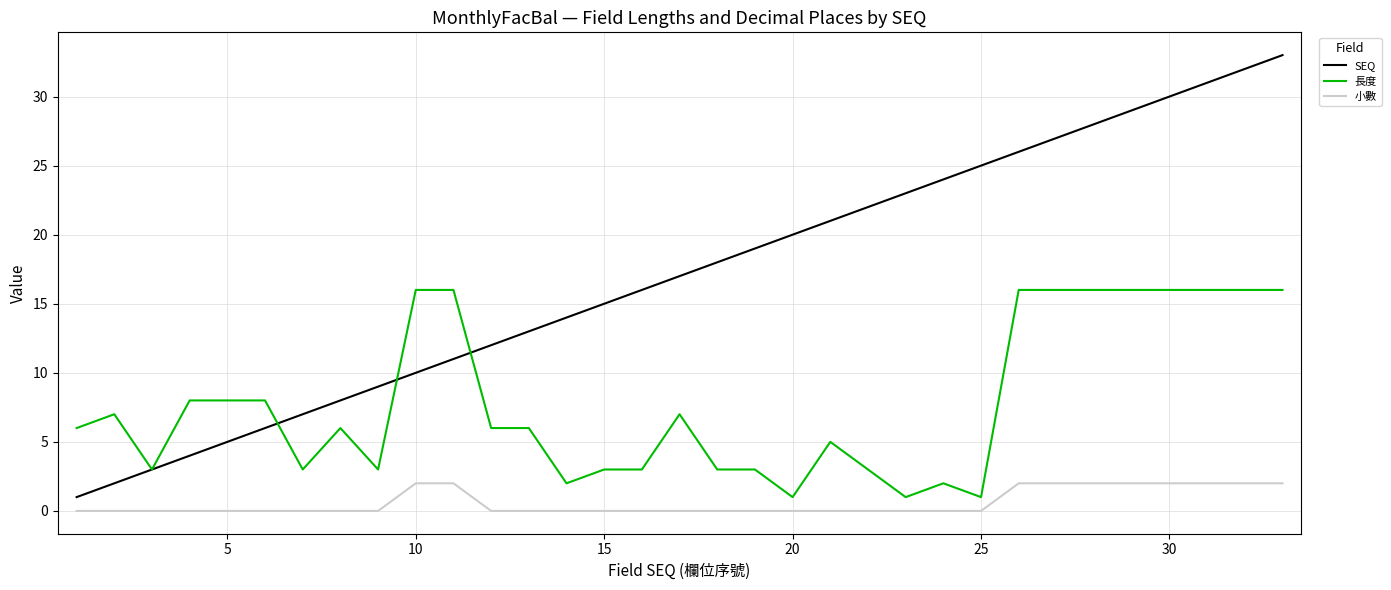

What is the difference between the maximum and minimum values in the 小數 series?

2